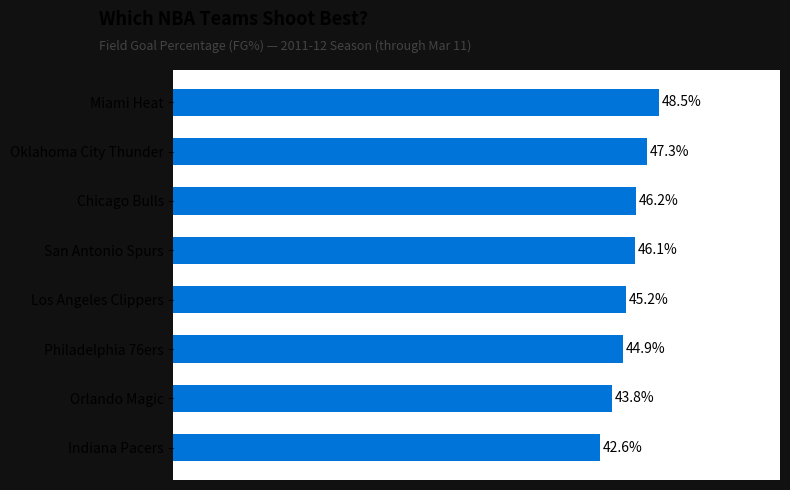

At which label is the value closest to 45?

Philadelphia 76ers